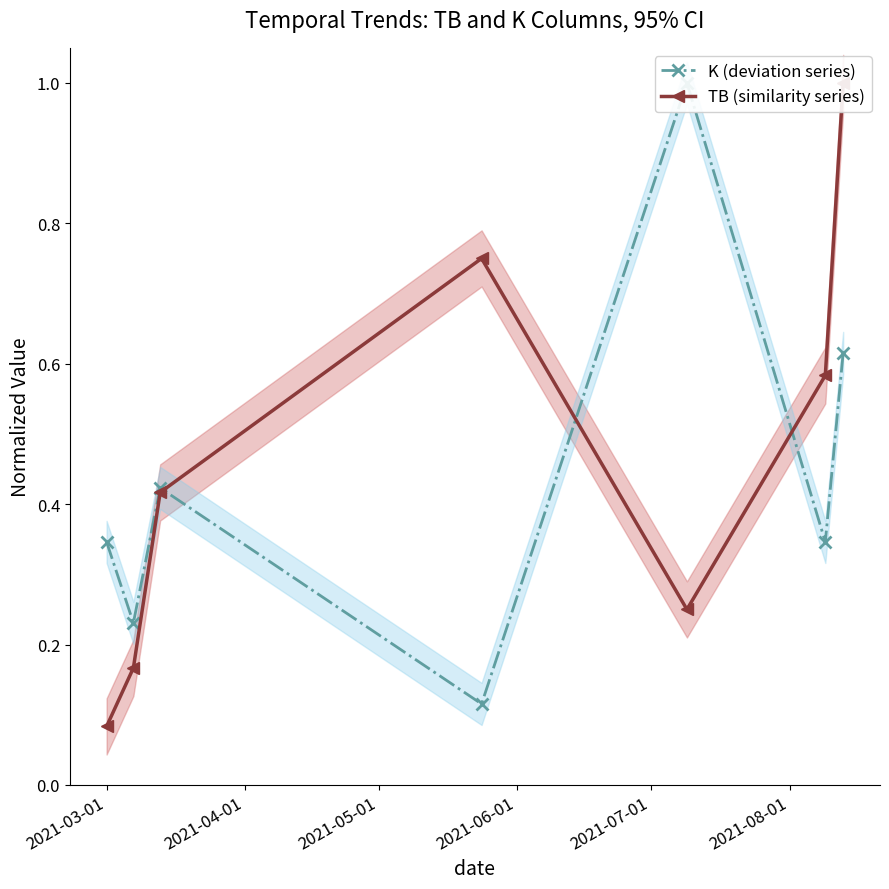

Reading right to left, extract all data points from this chart.

K (deviation series): 0.6	0.3	1.0	0.1	0.4	0.2	0.3
TB (similarity series): 1.0	0.6	0.2	0.8	0.4	0.2	0.1